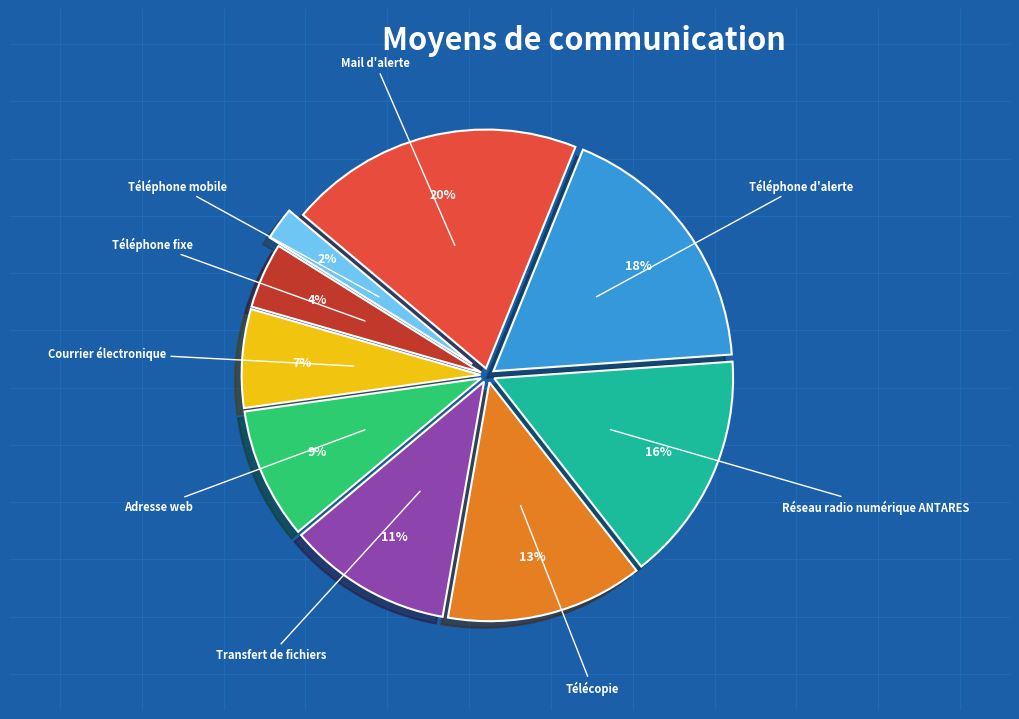

What is the ratio of the value at Mail d'alerte to the value at Téléphone d'alerte?

1.1